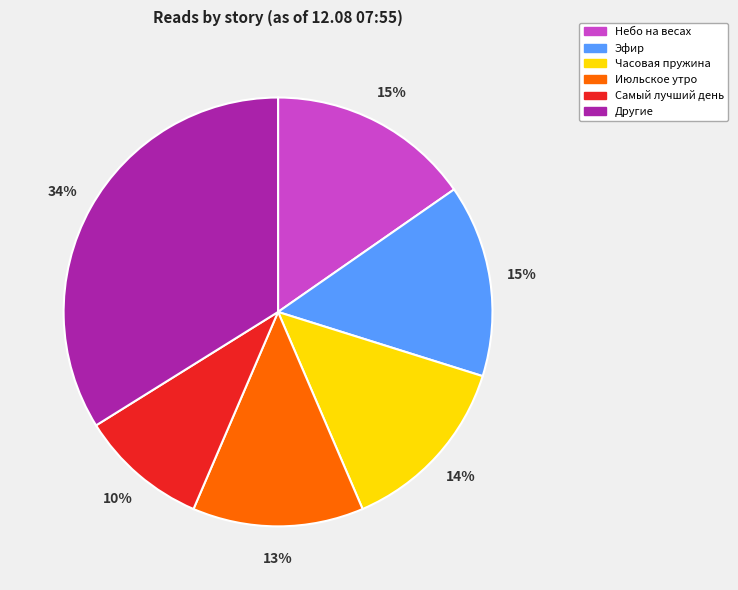

Do Эфир and Часовая пружина together represent more than half of the pie?

No